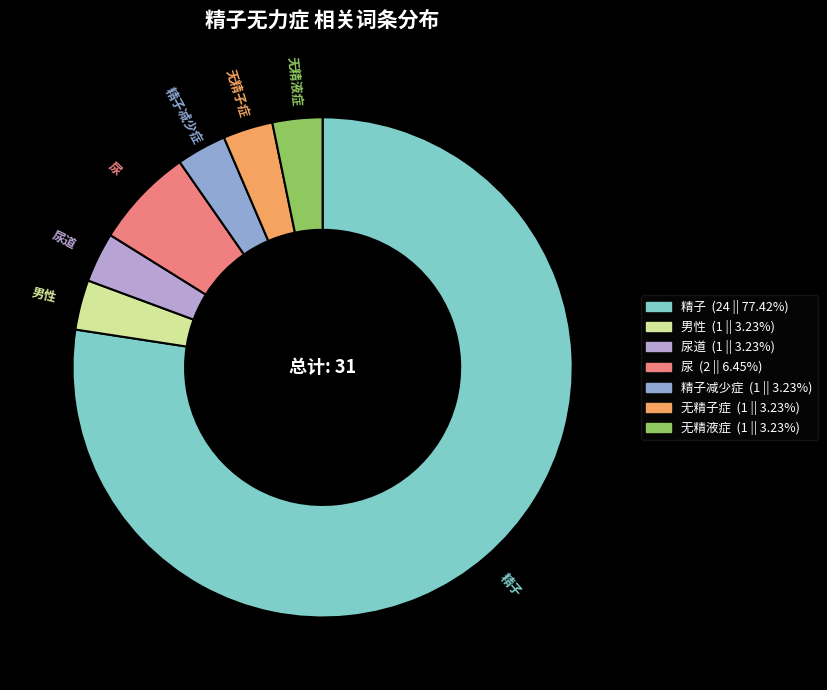

Is there a majority slice in this chart?

Yes